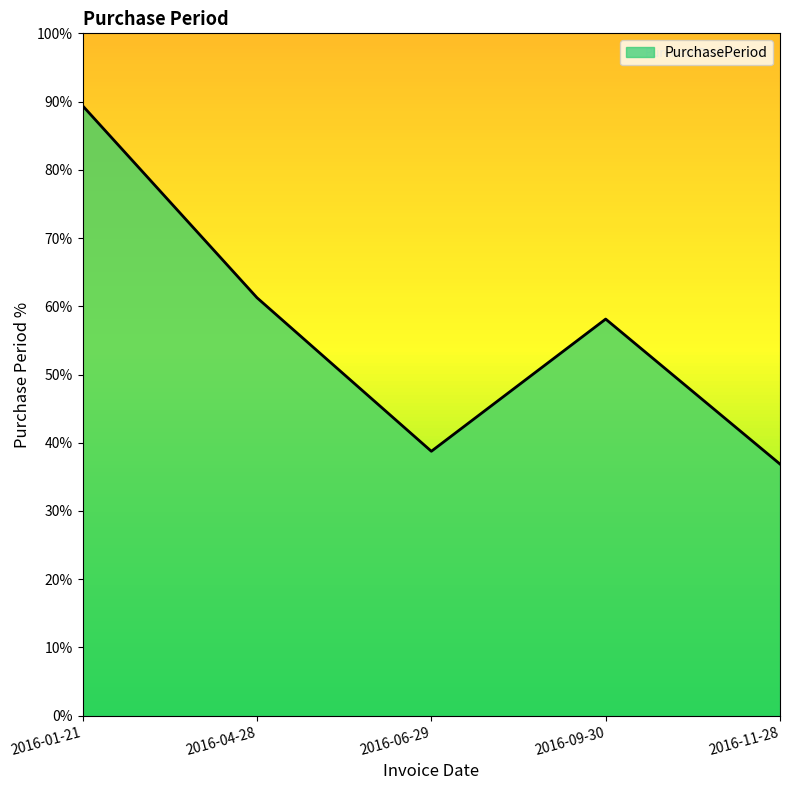

At which category does the chart reach its minimum across all series?

2016-11-28